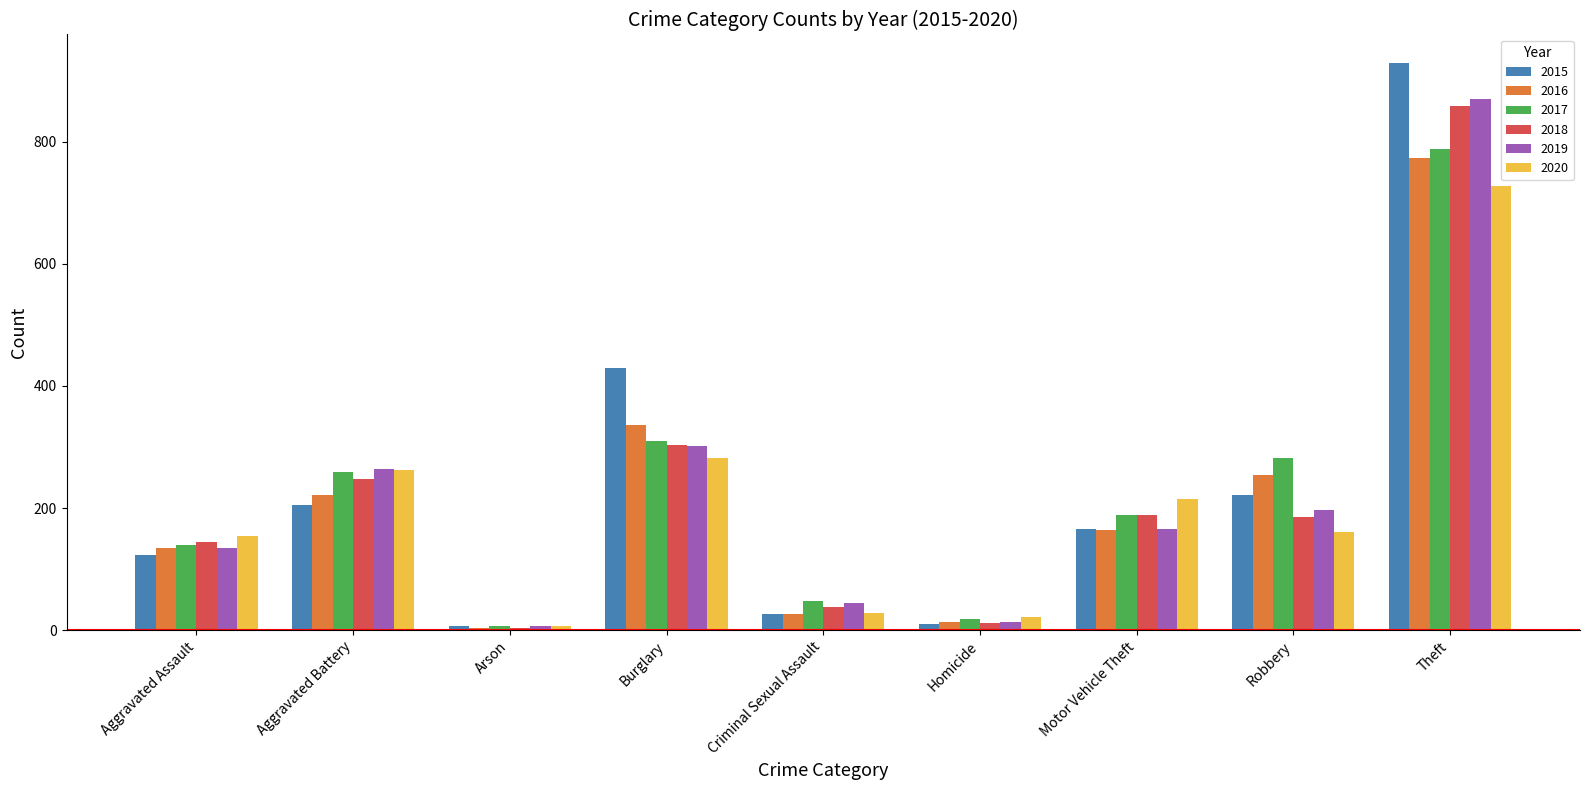

Is it true that 2018 equals 144 at Aggravated Assault?

True